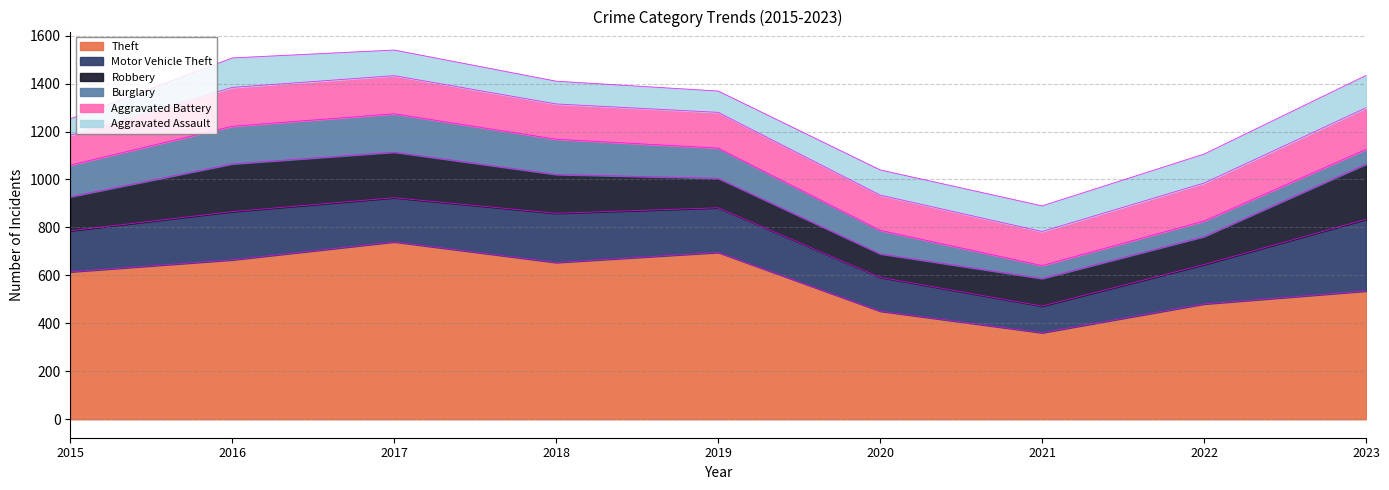

What are all the series names shown in the legend?

Theft, Motor Vehicle Theft, Robbery, Burglary, Aggravated Battery, Aggravated Assault